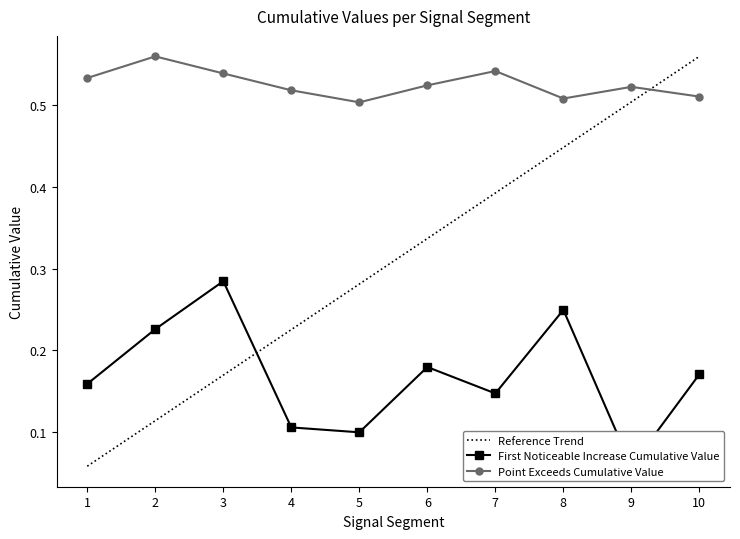

What is the difference between the maximum and minimum values in the Point_Exceeds_Cumulative_Value series?

0.1